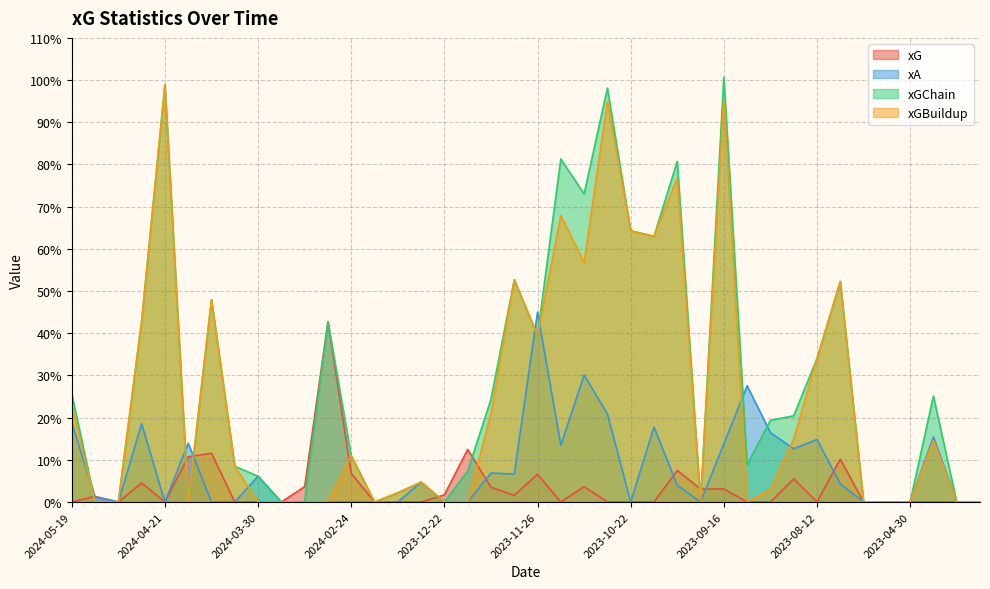

True or false: xGBuildup has a value of 0.2 at 2023-12-06.

True